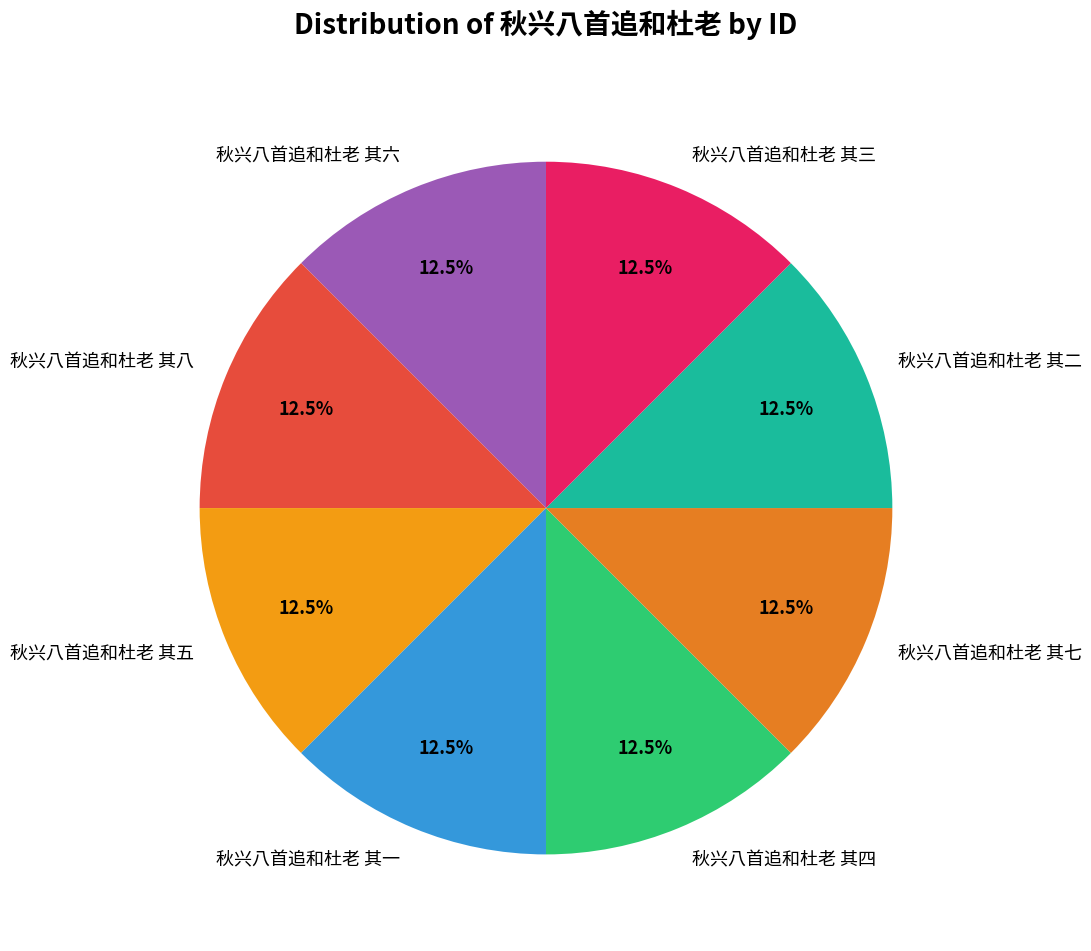

Approximately how many times larger is the value at 秋兴八首追和杜老 其三 compared to 秋兴八首追和杜老 其四?

1.0